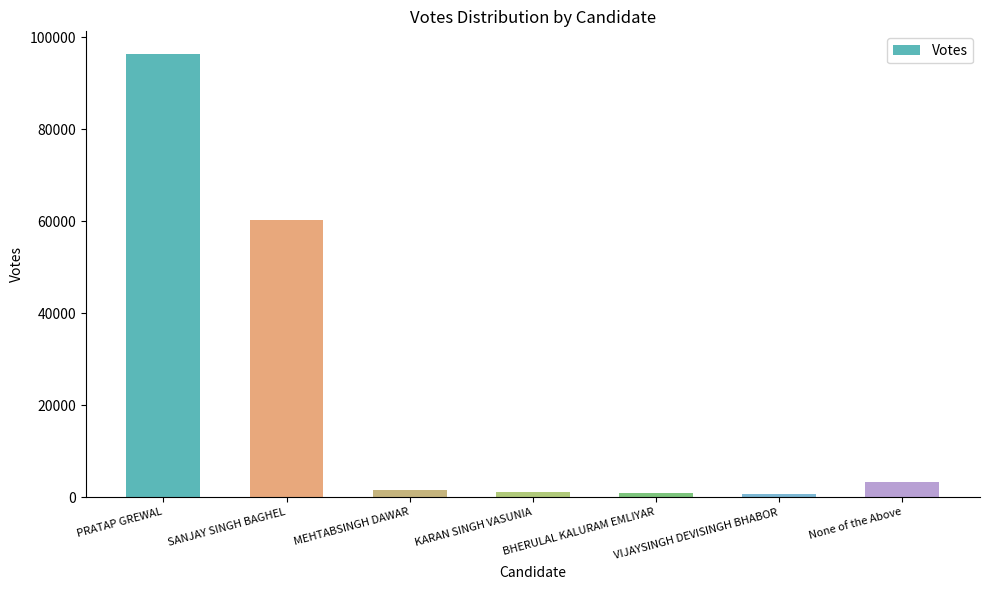

What is the change in value from SANJAY SINGH BAGHEL to None of the Above?

-56916